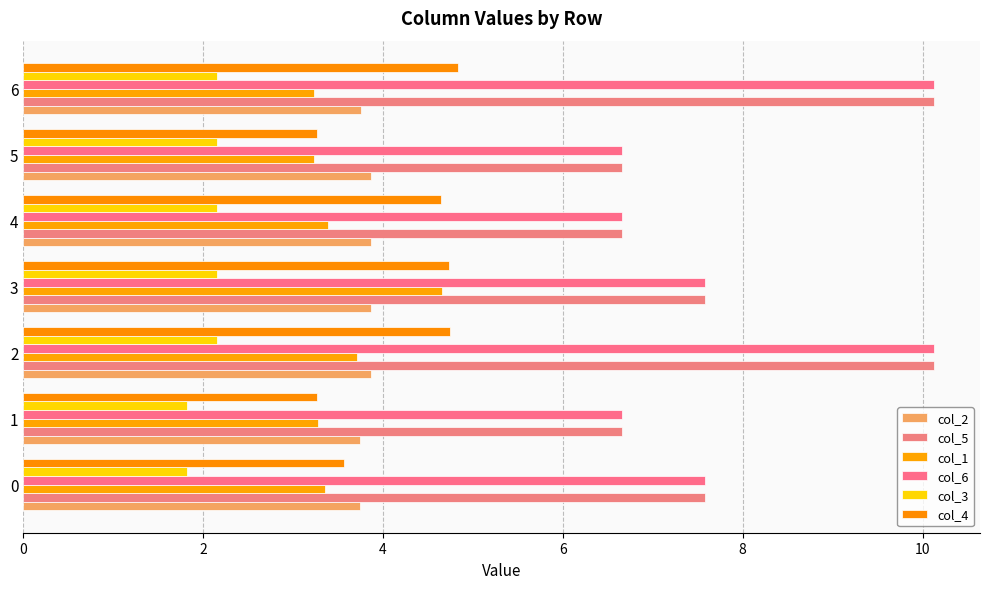

Which series has the largest range (max minus min)?

col_5